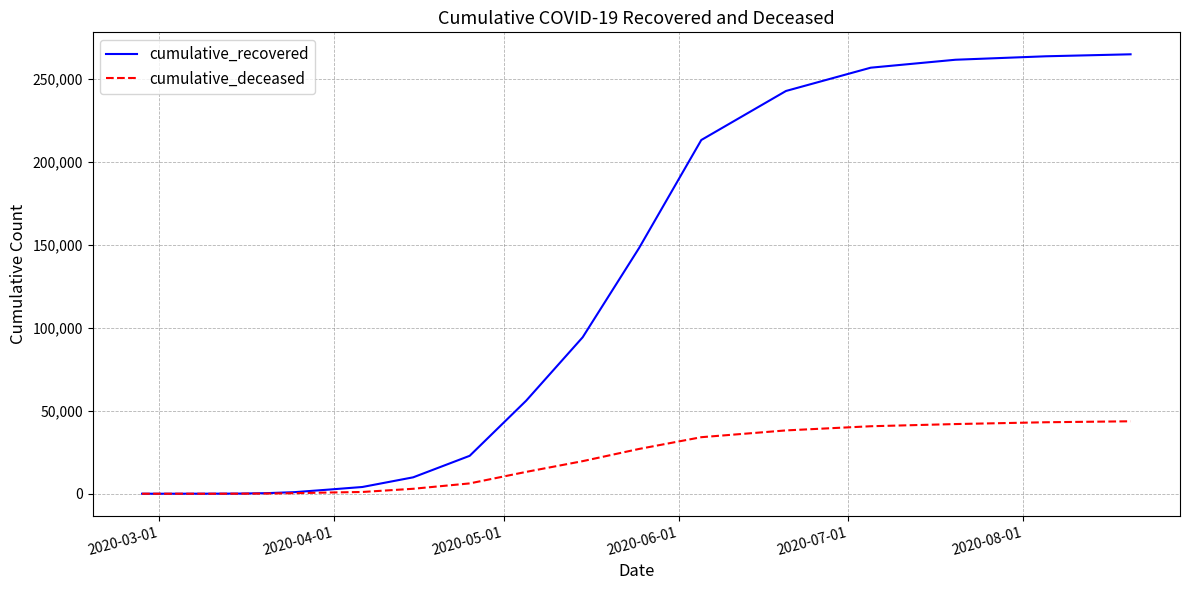

Which series has the largest total across all categories?

cumulative_recovered